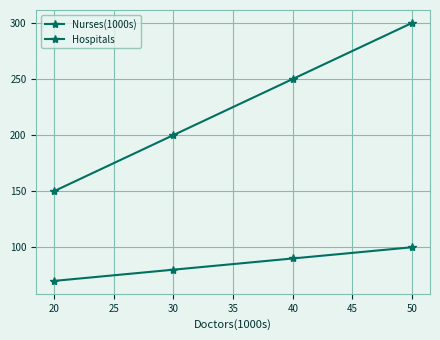

Count the Nurses(1000s) values in the range 80 to 100.

3